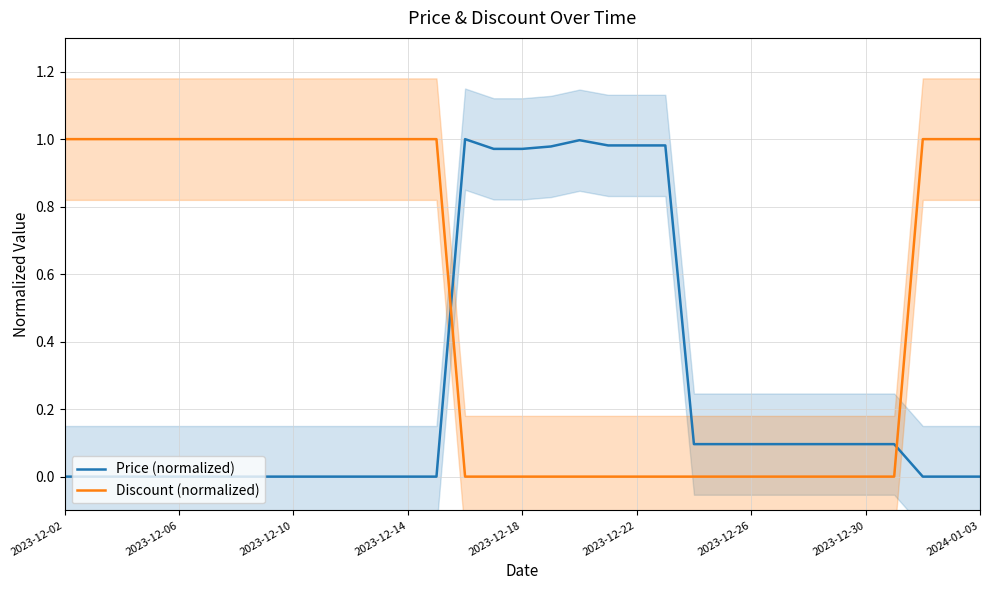

What is the total value across all series at 2023-12-02?

1.0